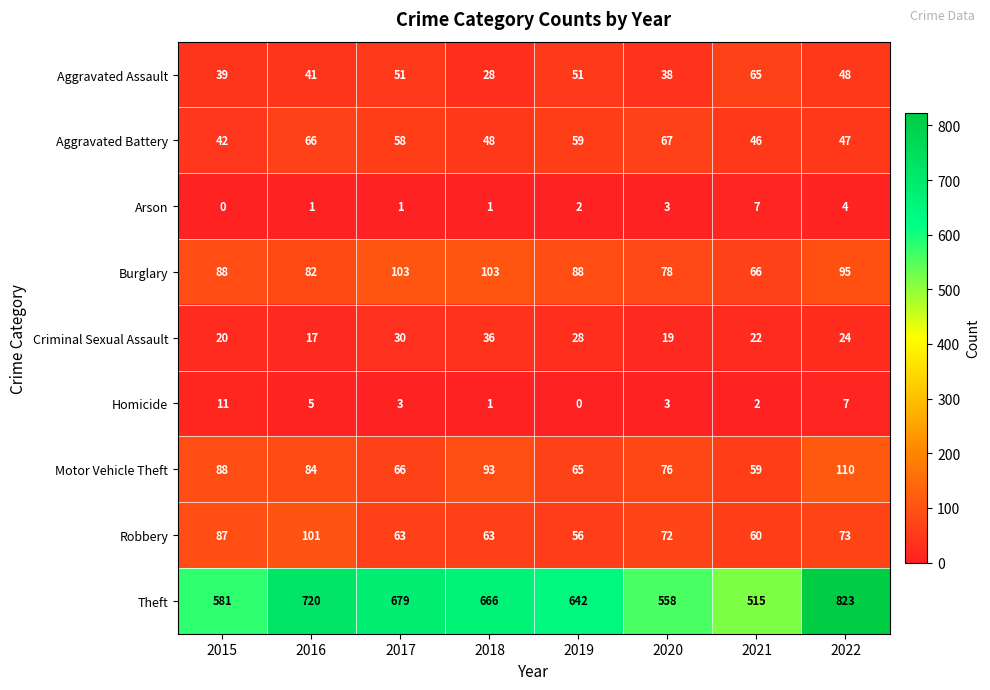

What value does the Arson series have at 2020?

3